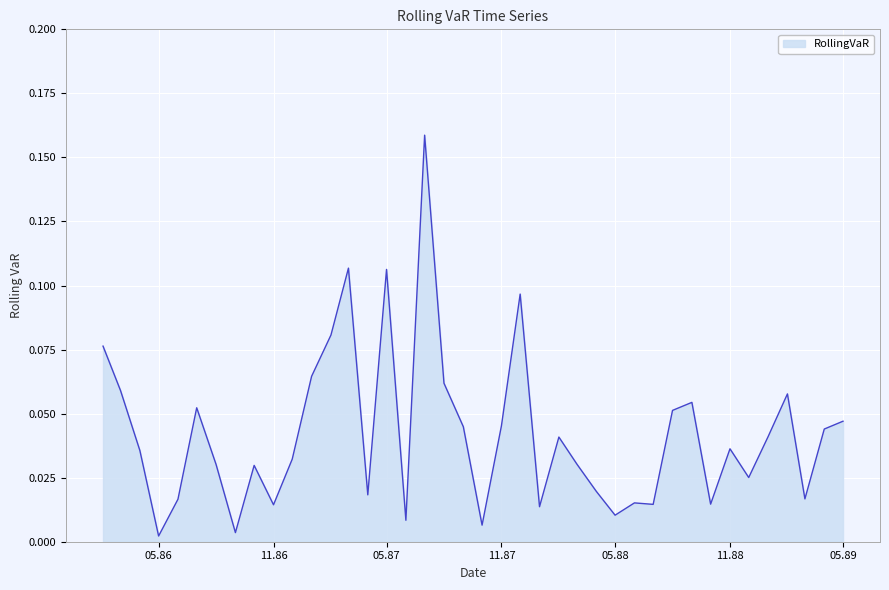

Reading right to left, list all the values displayed in this chart.

0.0	0.0	0.0	0.1	0.0	0.0	0.0	0.0	0.1	0.1	0.0	0.0	0.0	0.0	0.0	0.0	0.0	0.1	0.0	0.0	0.0	0.1	0.2	0.0	0.1	0.0	0.1	0.1	0.1	0.0	0.0	0.0	0.0	0.0	0.1	0.0	0.0	0.0	0.1	0.1